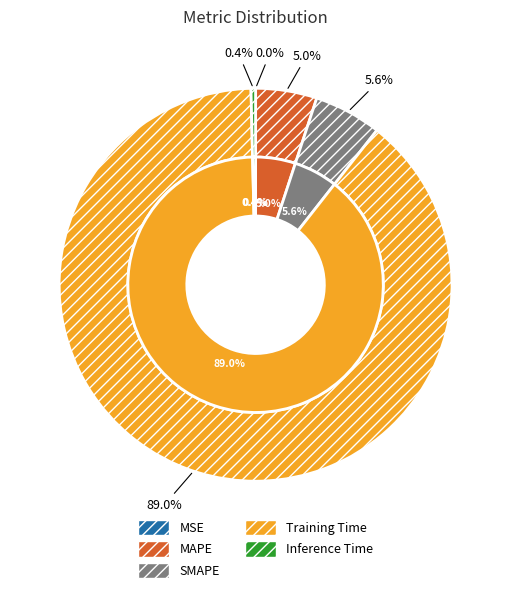

Which has a higher value, SMAPE or Inference Time?

SMAPE